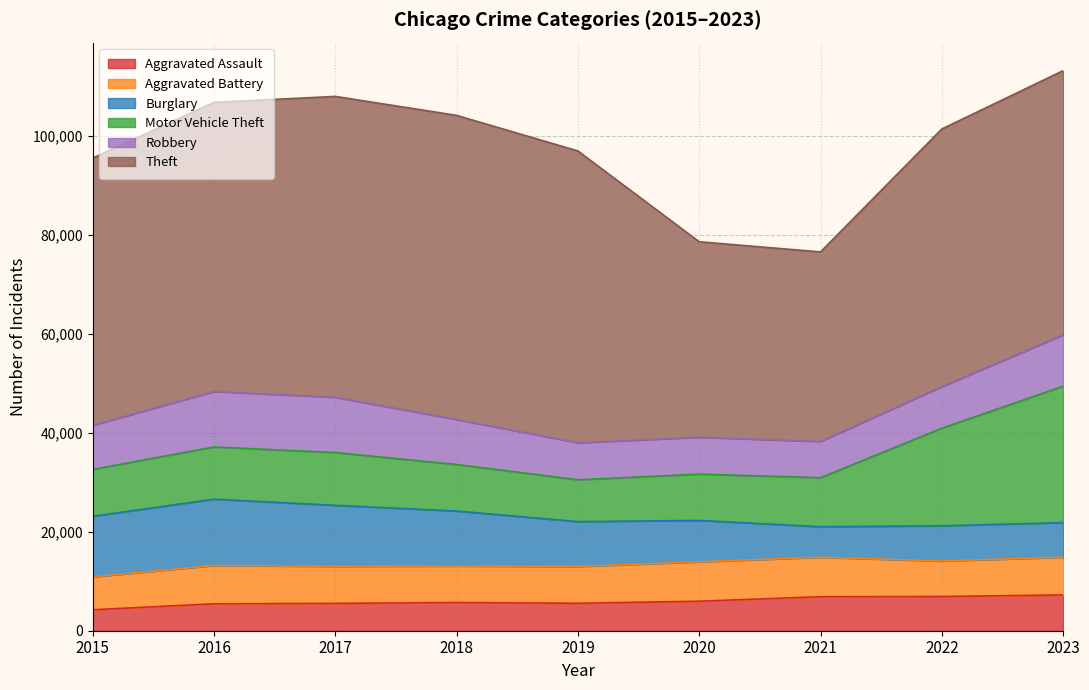

Which series has the largest range (max minus min)?

Theft